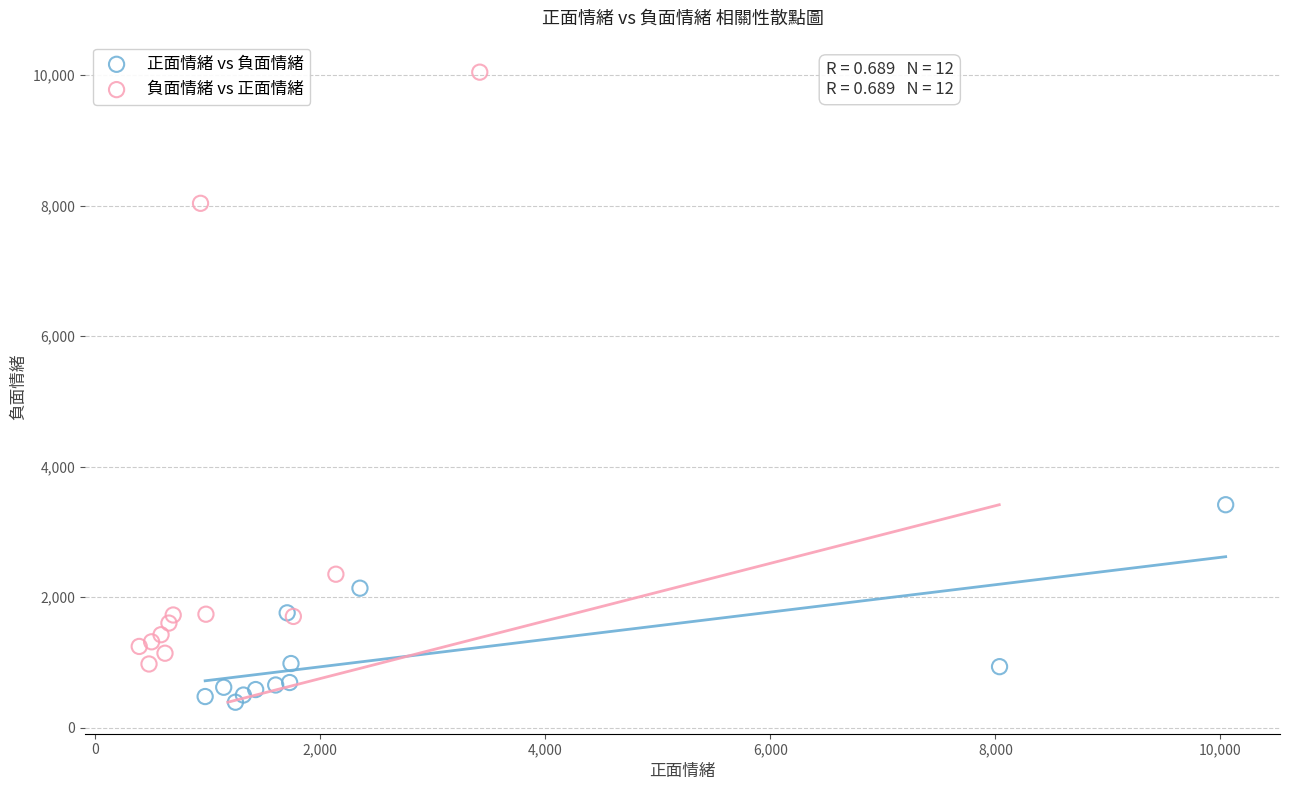

Which series contains the highest Y value?

負面情緒 vs 正面情緒